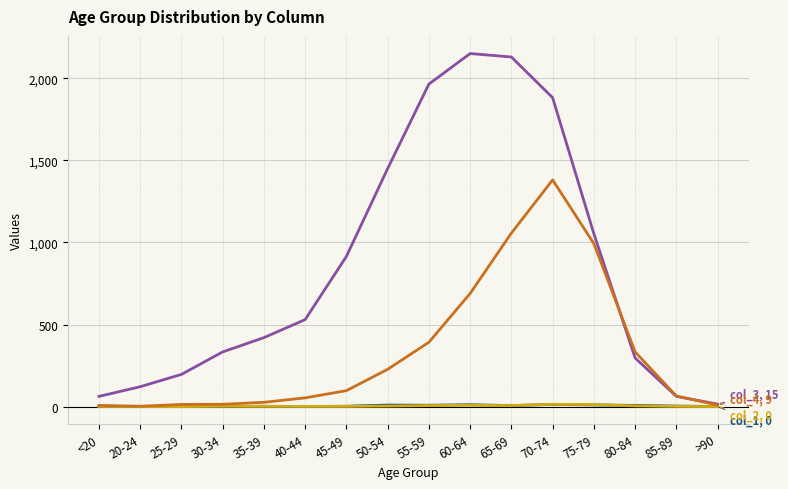

What is the greatest value displayed?

2151